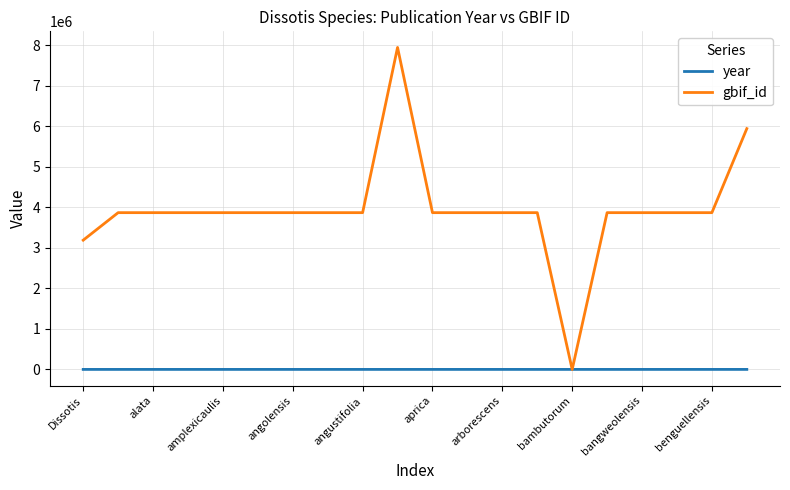

What is the greatest value displayed?

7940782